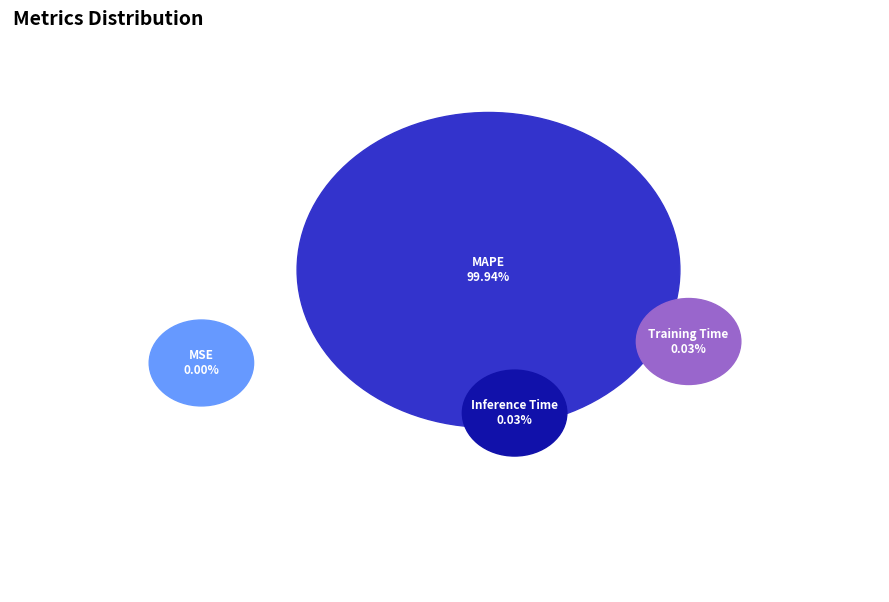

Which slice represents more than half of the pie?

MAPE